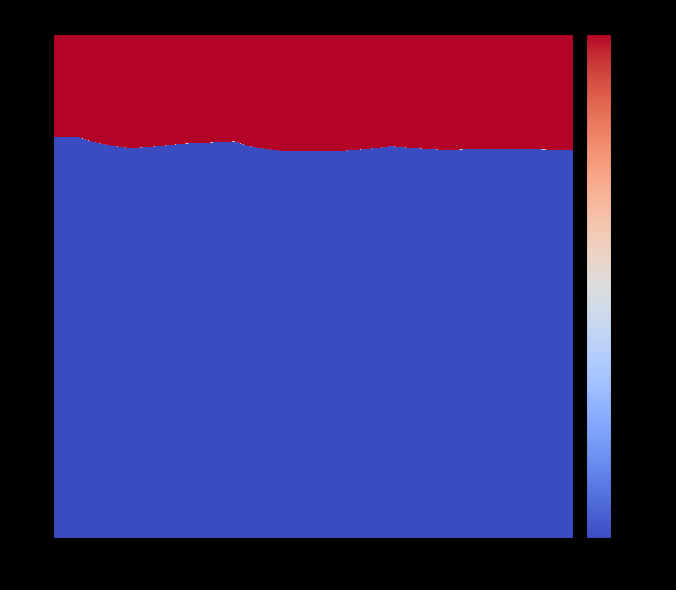

At how many categories does at least one series exceed 0?

10